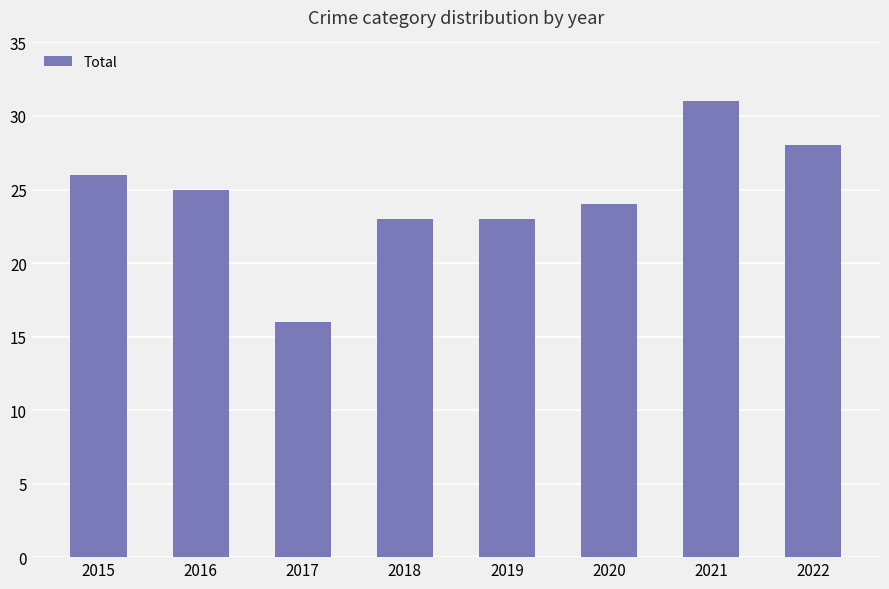

What is the change in value from 2016 to 2017?

-9